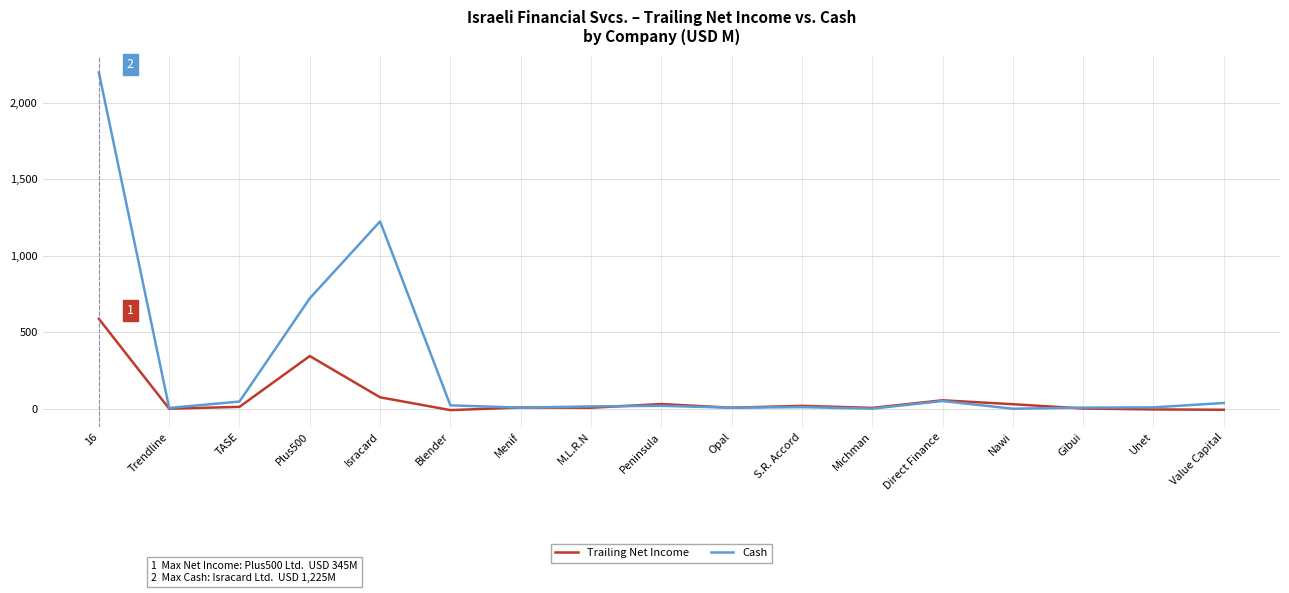

How many lines are shown in the chart?

2